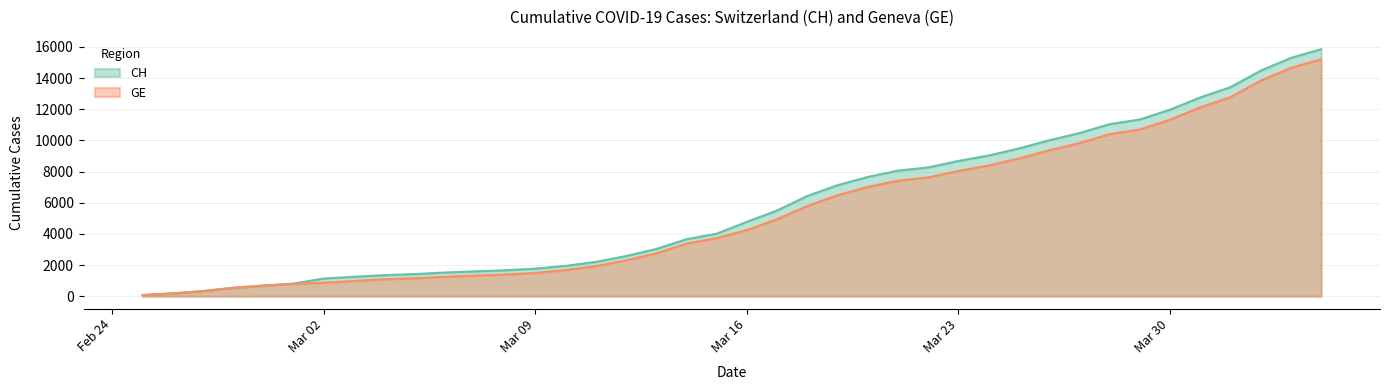

True or false: CH and GE cross at least once.

False